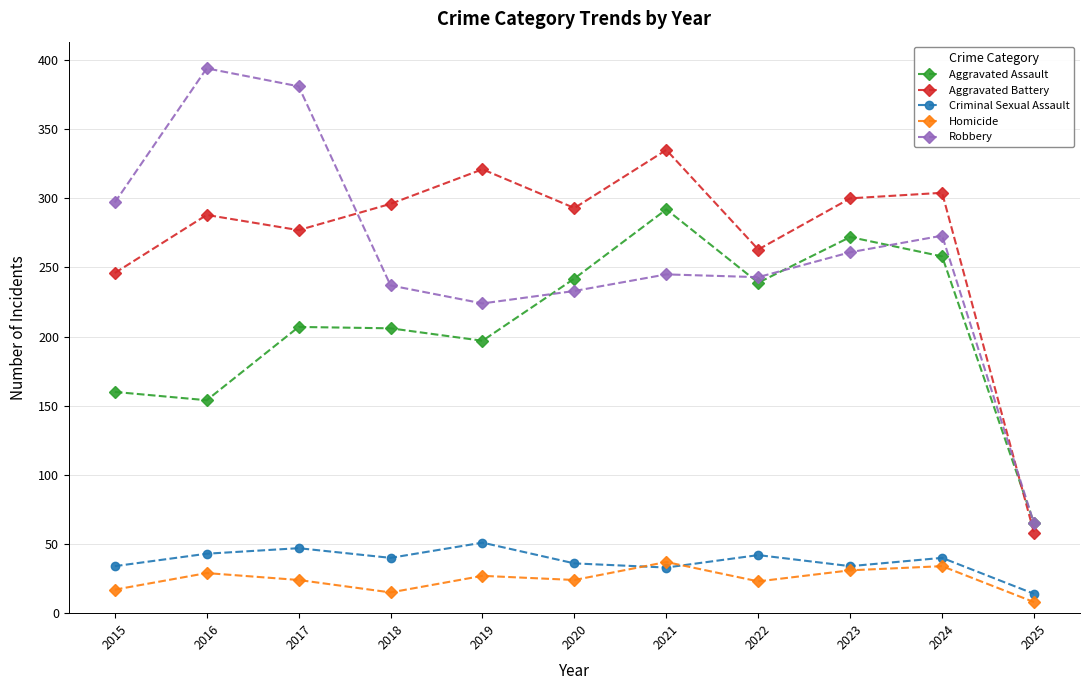

Where is the first local minimum for Homicide?

2018